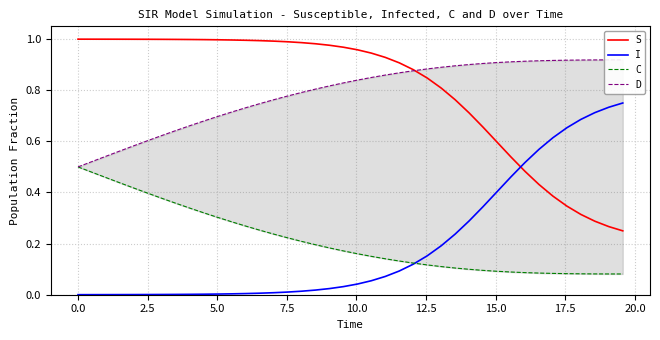

How many intersections are there between I and S?

1